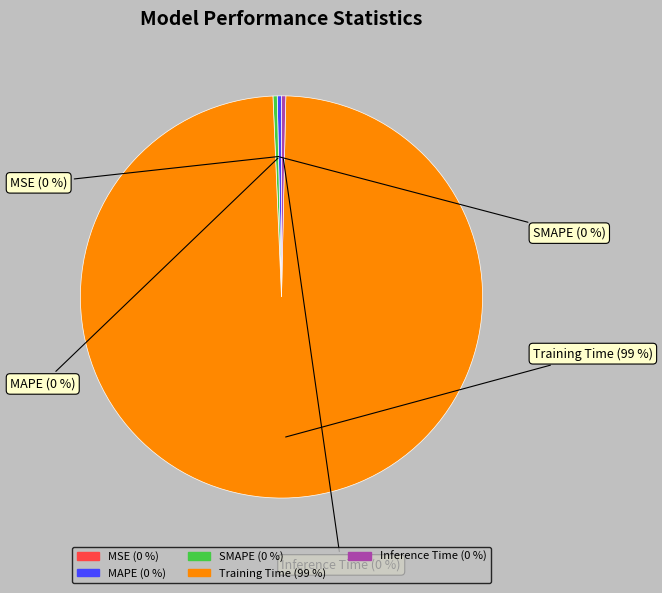

True or false: Training Time accounts for 99% of the total.

True